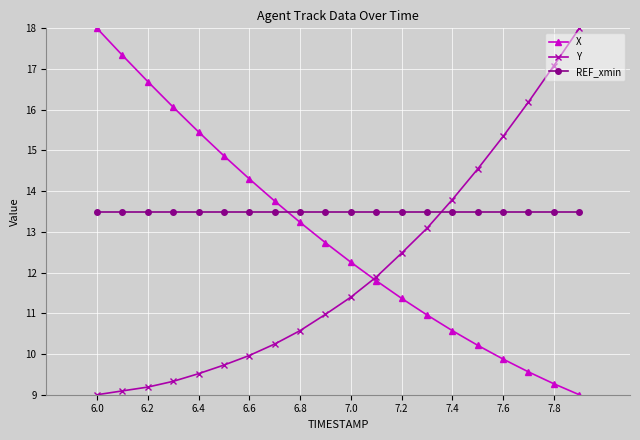

List the series in order of their overall mean, lowest first.

Y, X, REF_xmin